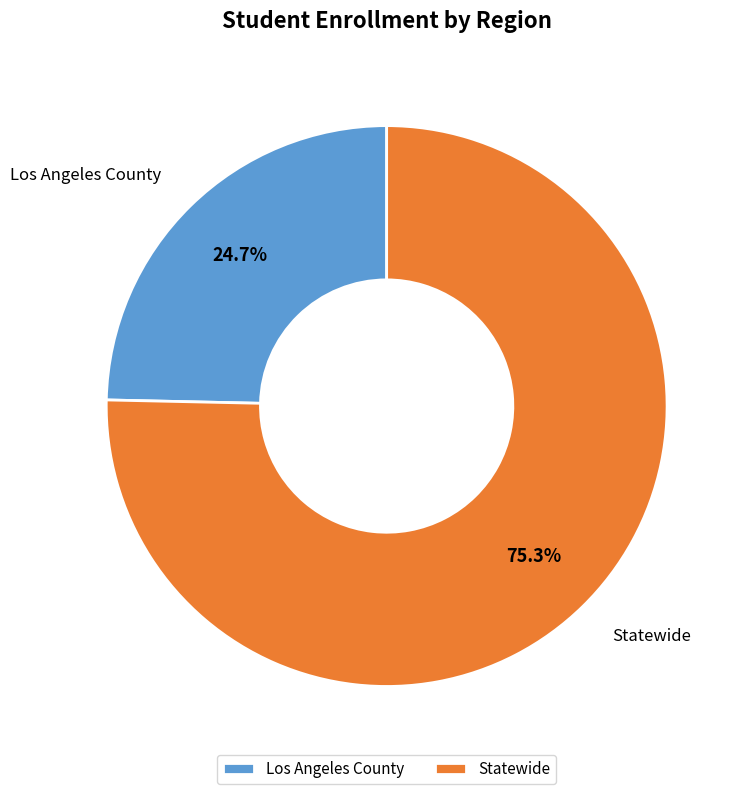

How many segments does this pie chart have?

2